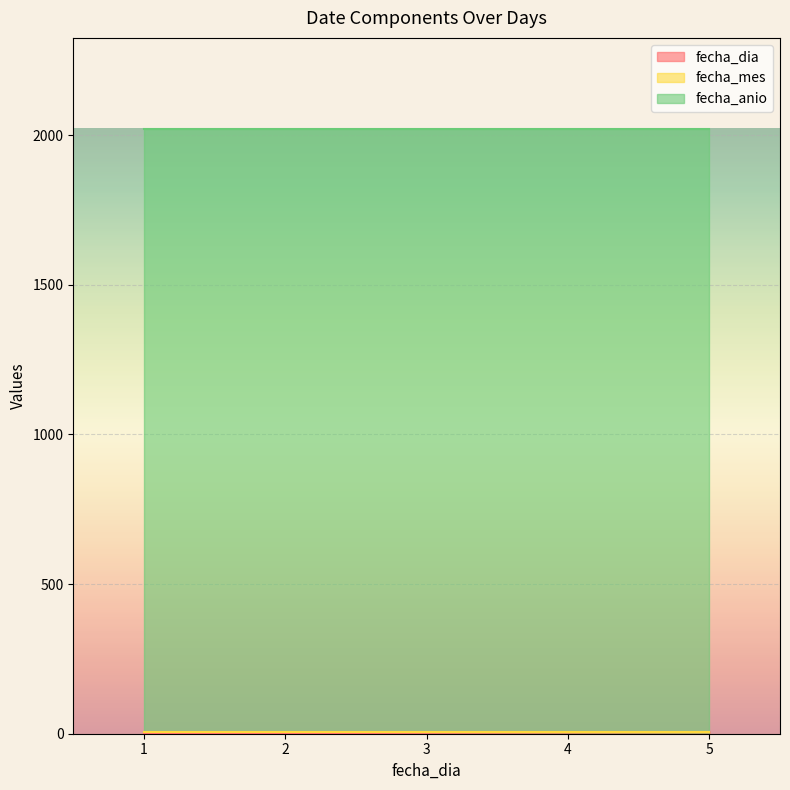

Which series has the largest total across all categories?

fecha_anio